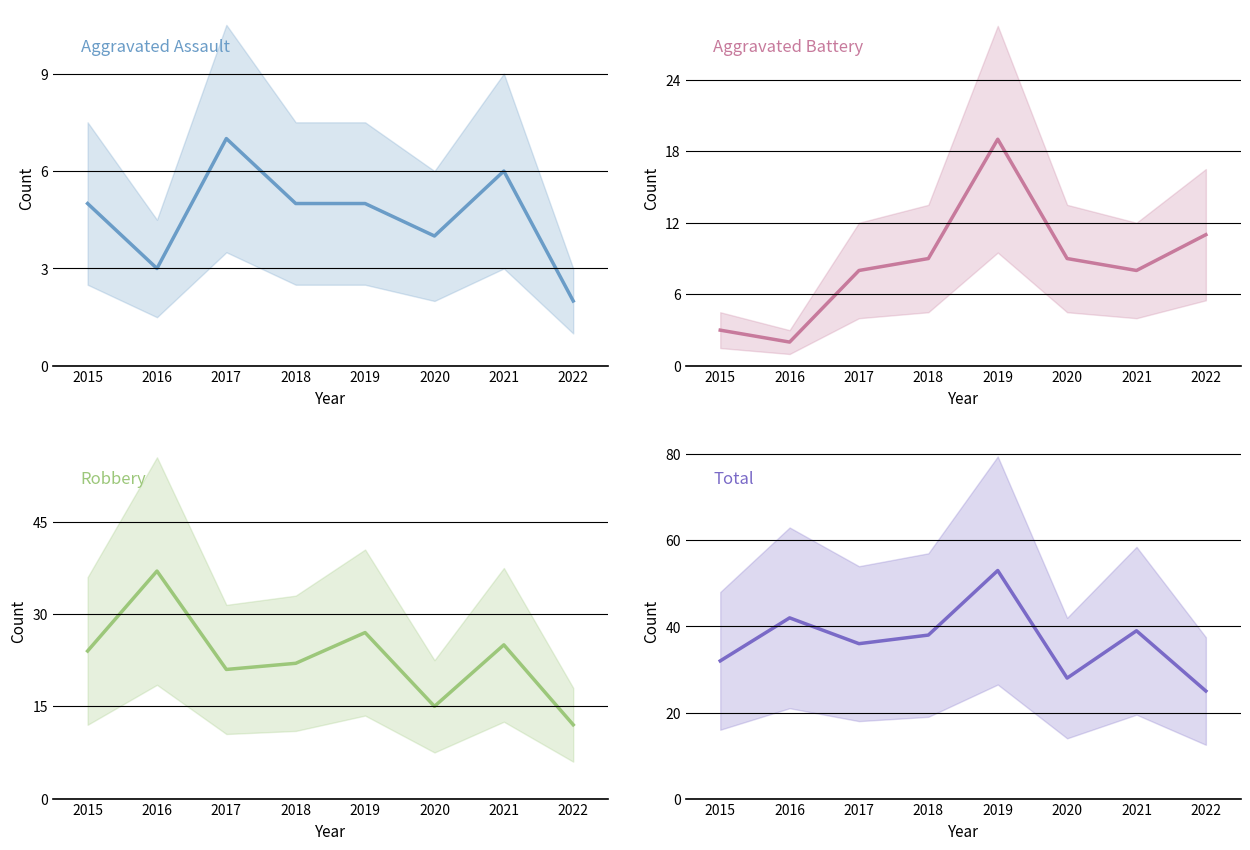

Which has a higher value, 2015 or 2018?

2015